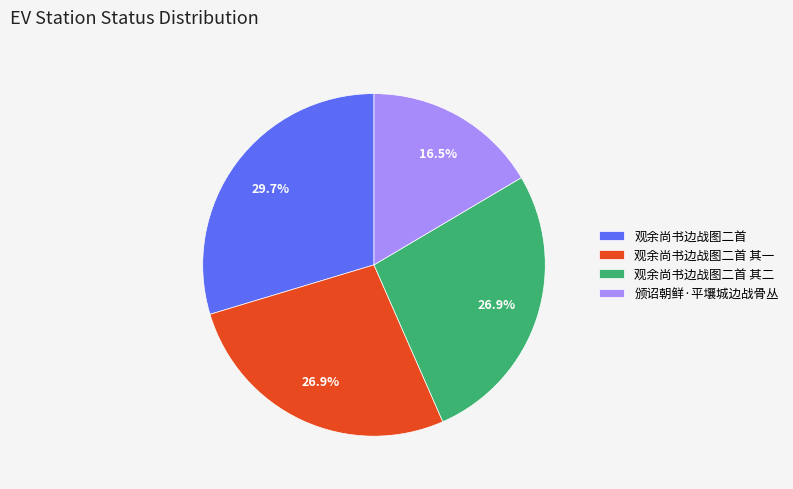

To the nearest percent, what is the average slice percentage?

25%